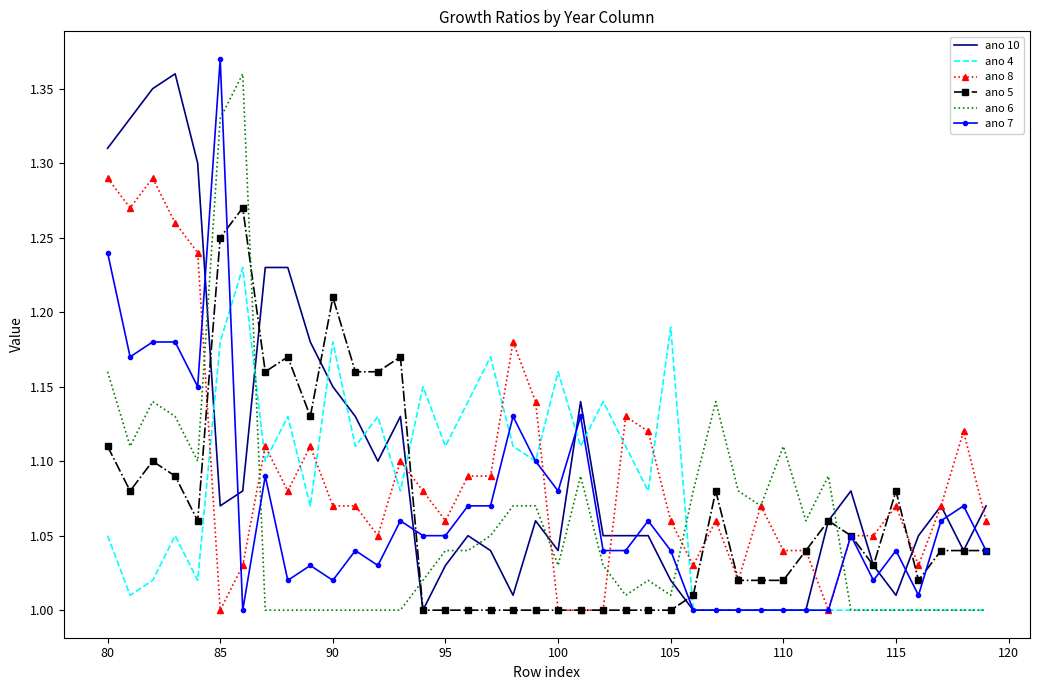

How many intersections are there between ano 4 and ano 5?

2